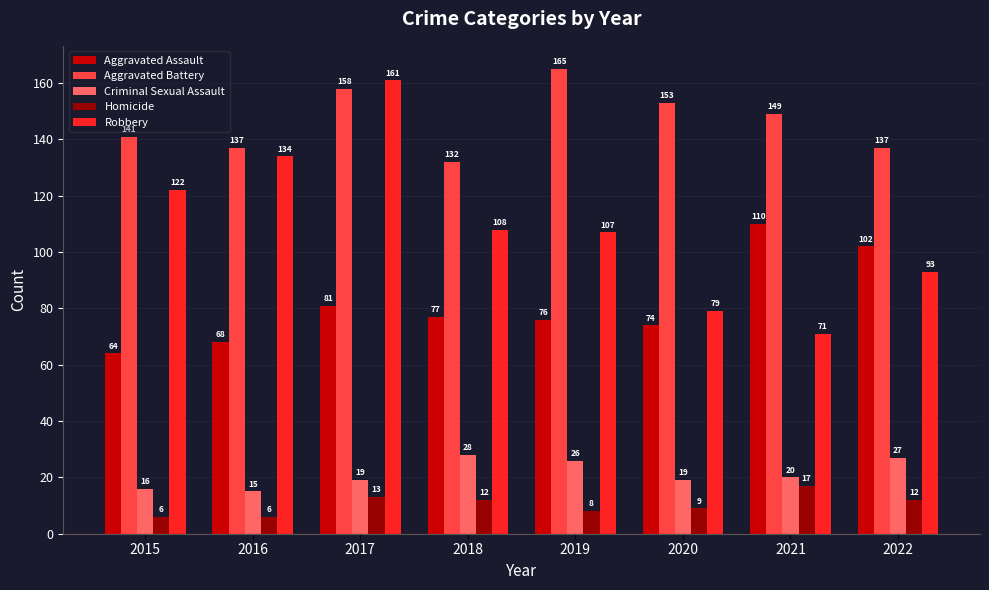

What is the value of the Aggravated Battery bar at the 8th from the left?

137